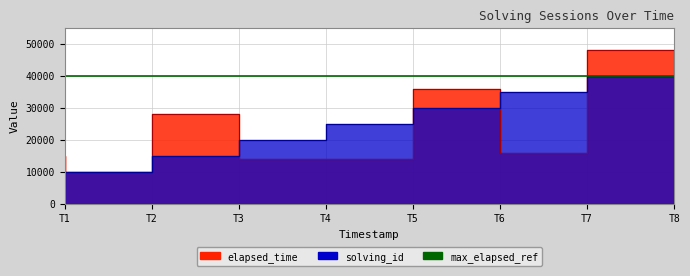

True or false: elapsed_time has a value of 6210 at T4.

False